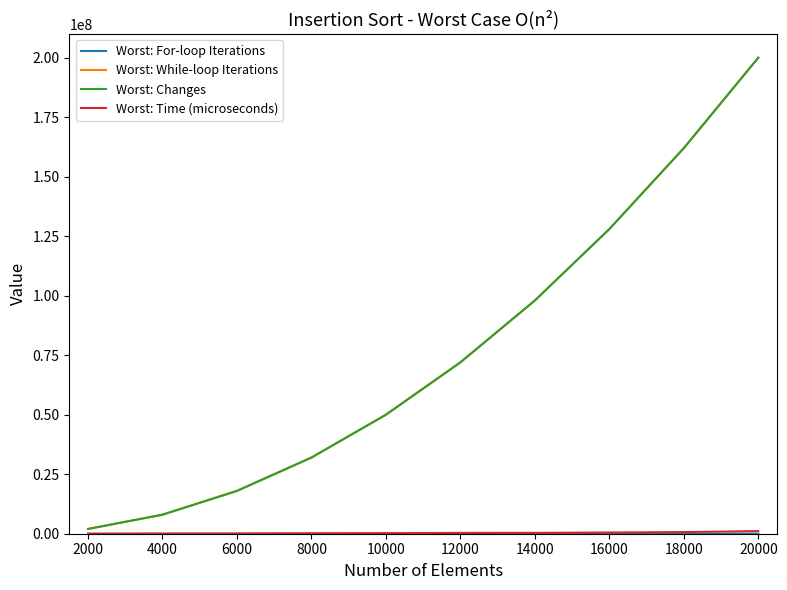

Does the chart display data point markers on the line(s)?

No